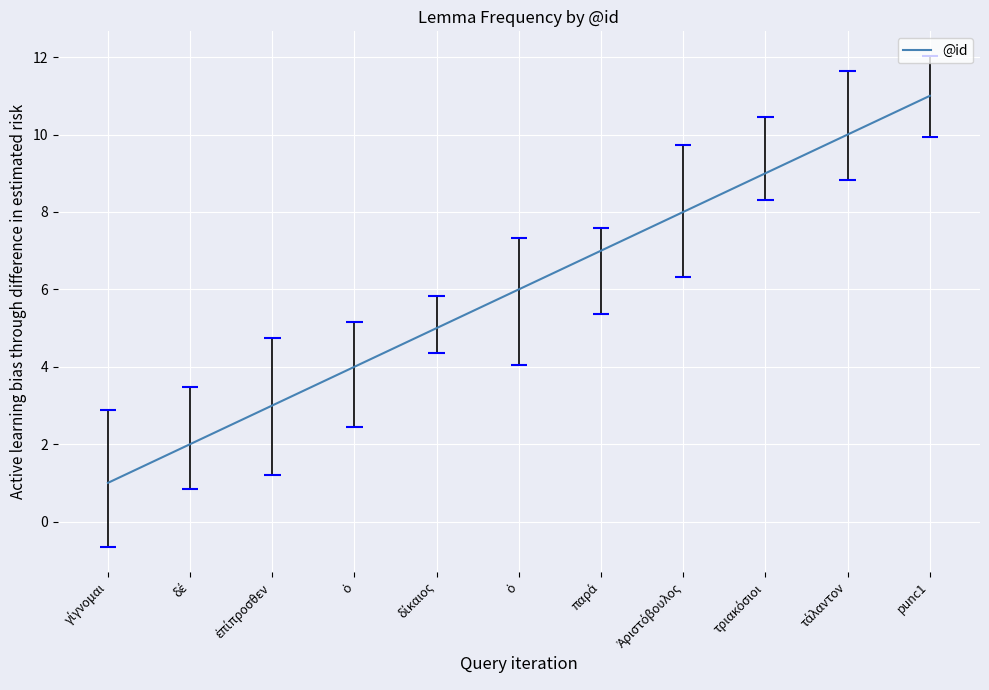

List the labels in order of value, smallest first.

γίγνομαι, δέ, ἐπίπροσθεν, ὁ, δίκαιος, ὁ, παρά, Ἀριστόβουλος, τριακόσιοι, τάλαντον, punc1